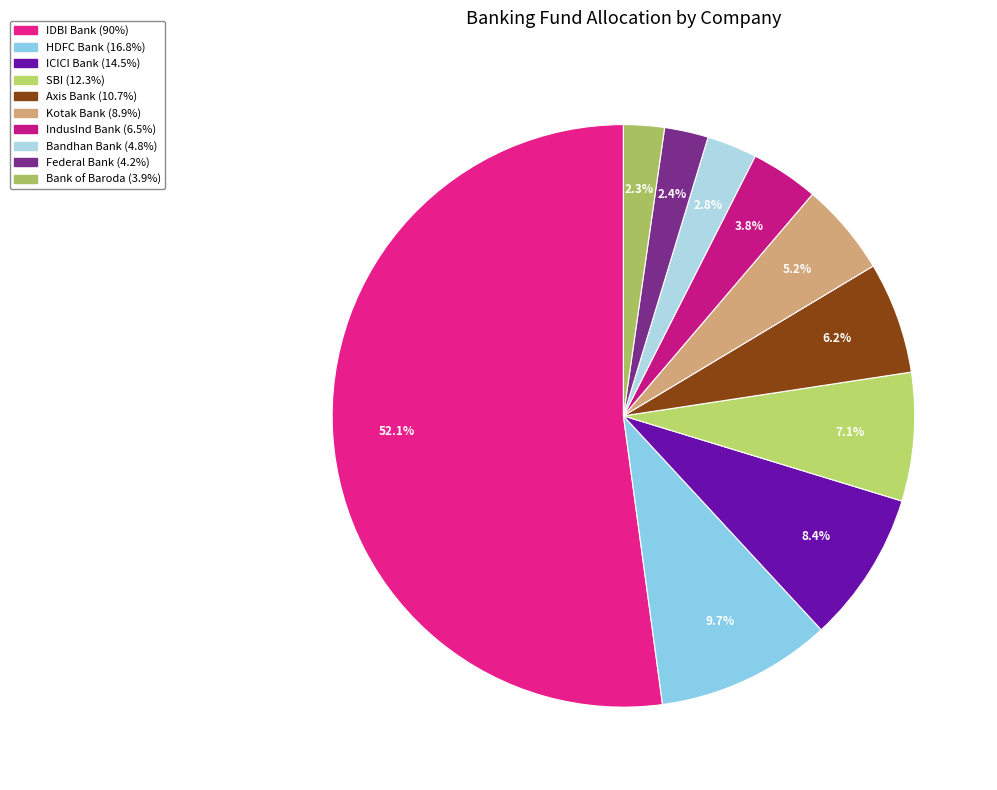

Is there a majority slice in this chart?

Yes